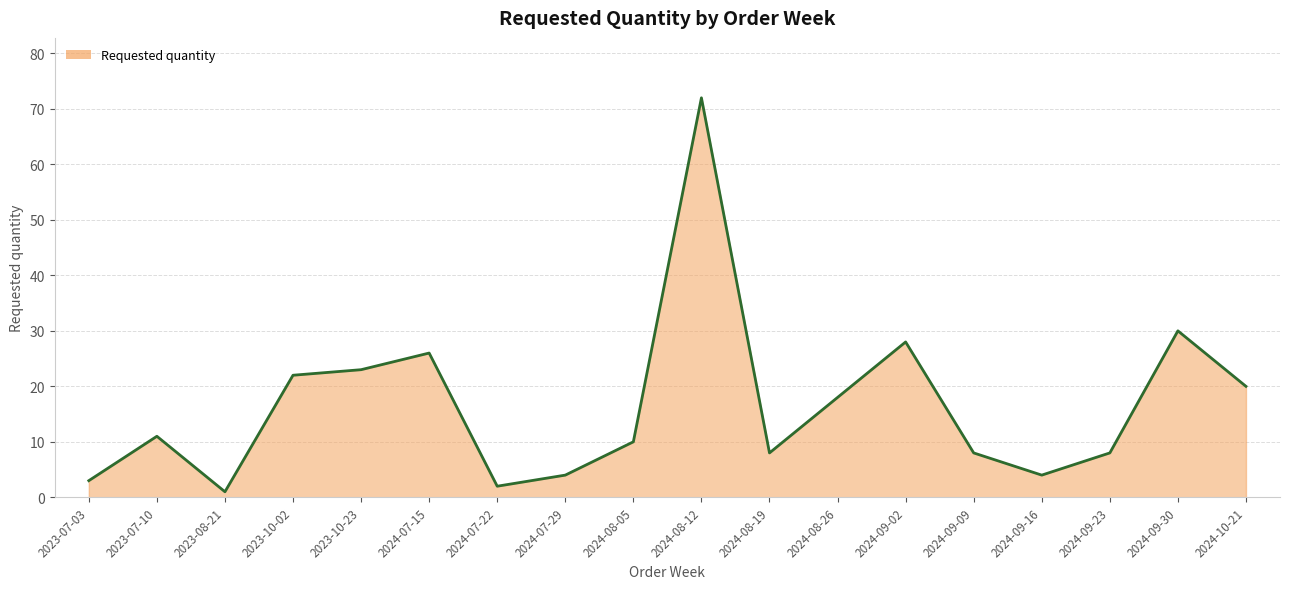

What position from the left is 2024-08-05?

9